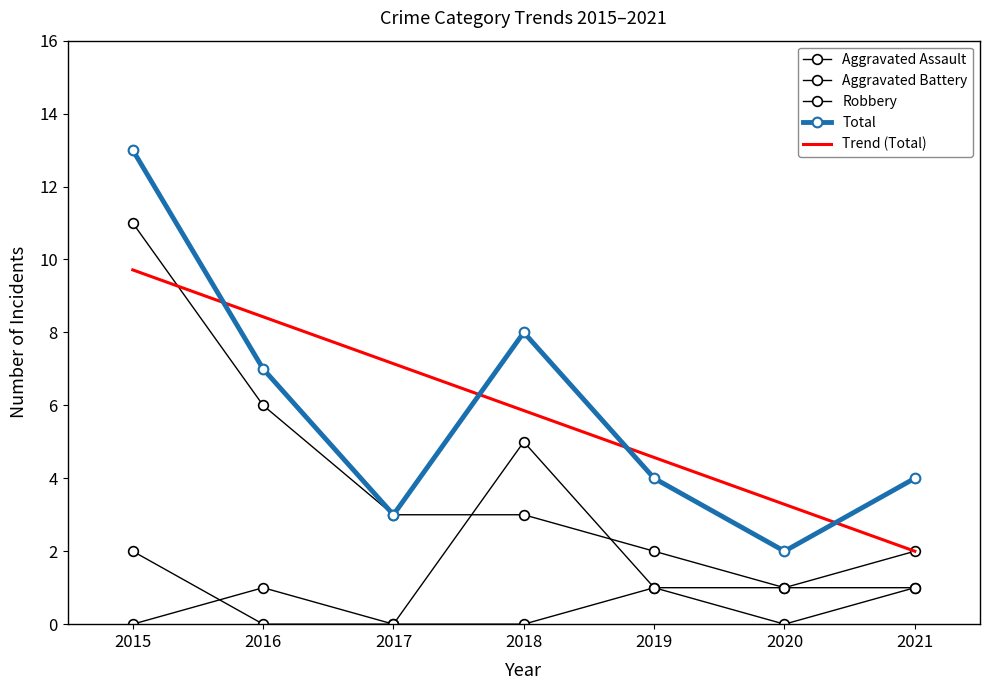

What is the highest value of the Robbery series?

11.0